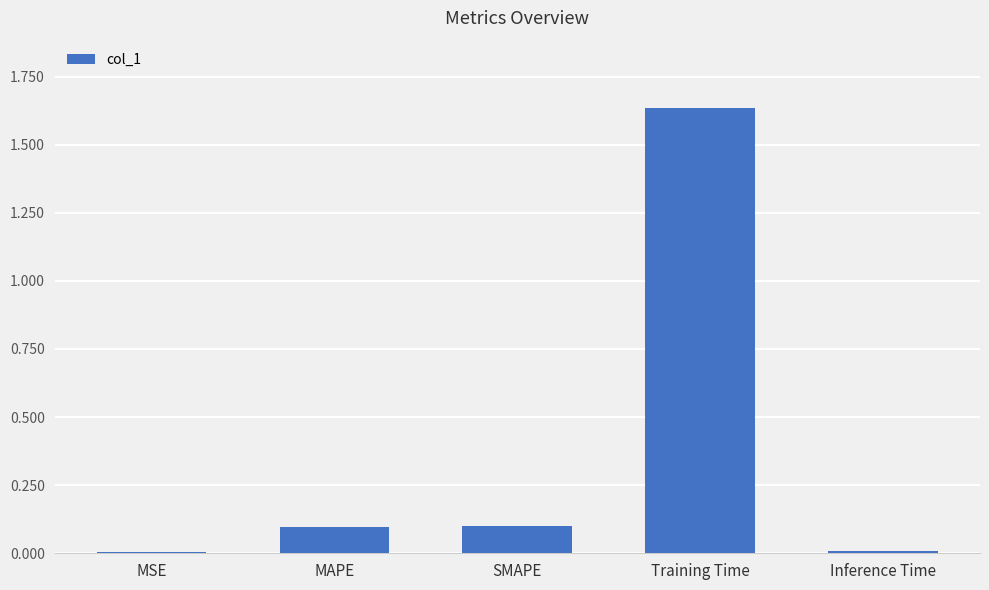

Between MAPE and MSE, which is larger?

MAPE